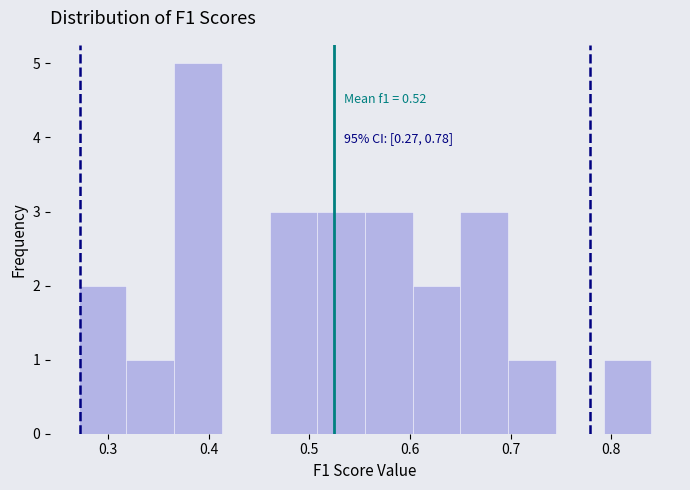

Which range on the x-axis has the tallest bar?

0.37 to 0.41